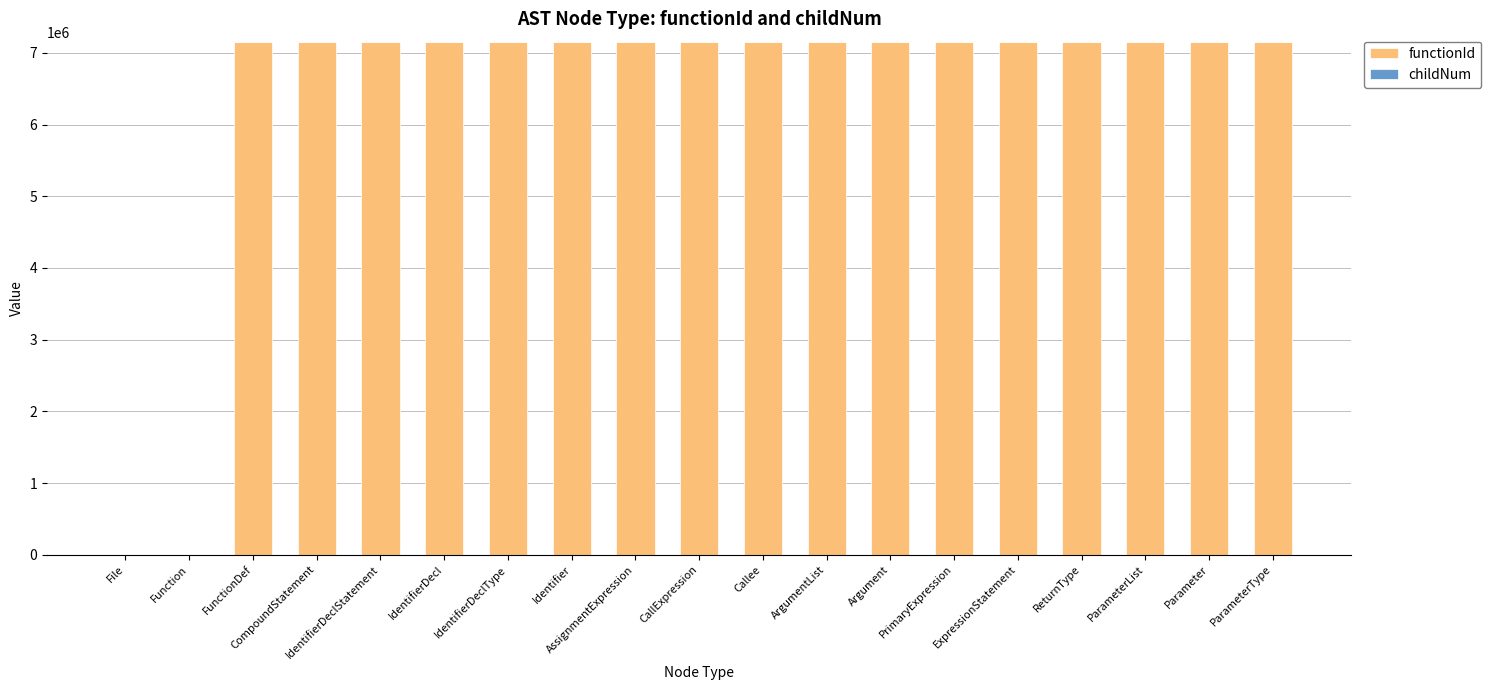

True or false: functionId has a value of 4879216 at ParameterList.

False